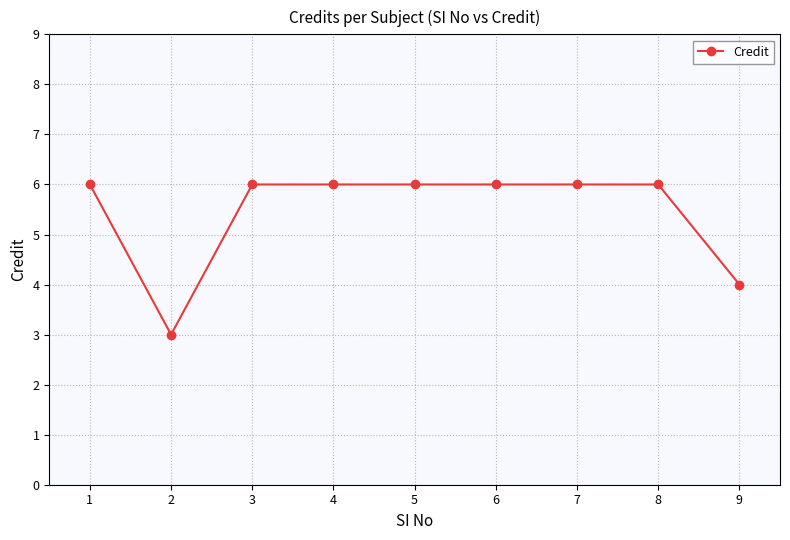

What is the value of the 5th point from the left?

6